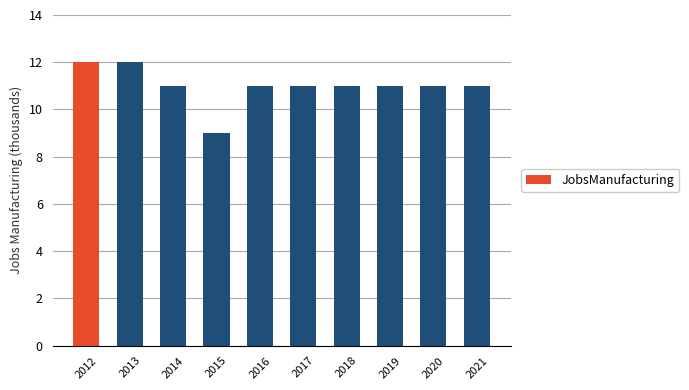

Reading left to right, extract all data points from this chart.

2012=12	2013=12	2014=11	2015=9	2016=11	2017=11	2018=11	2019=11	2020=11	2021=11